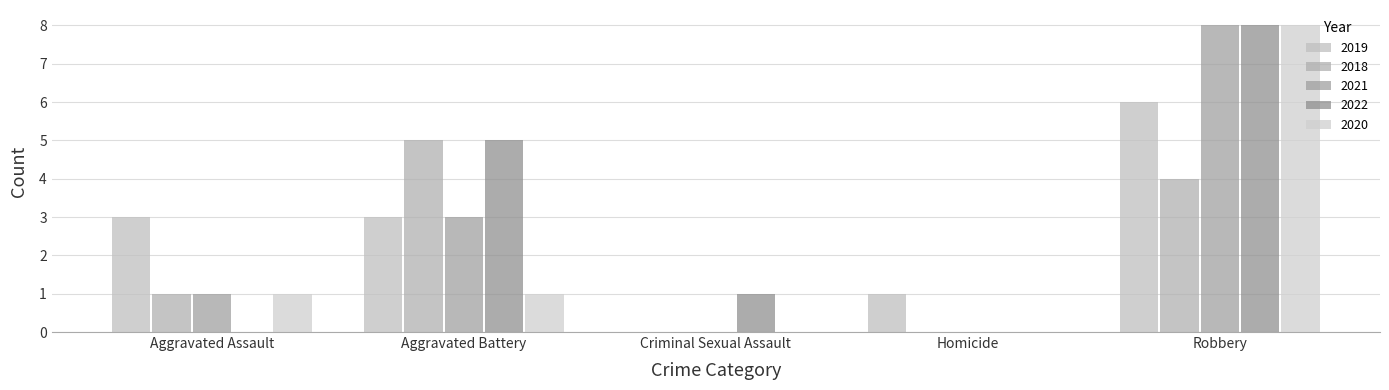

What position from the left is Homicide?

4